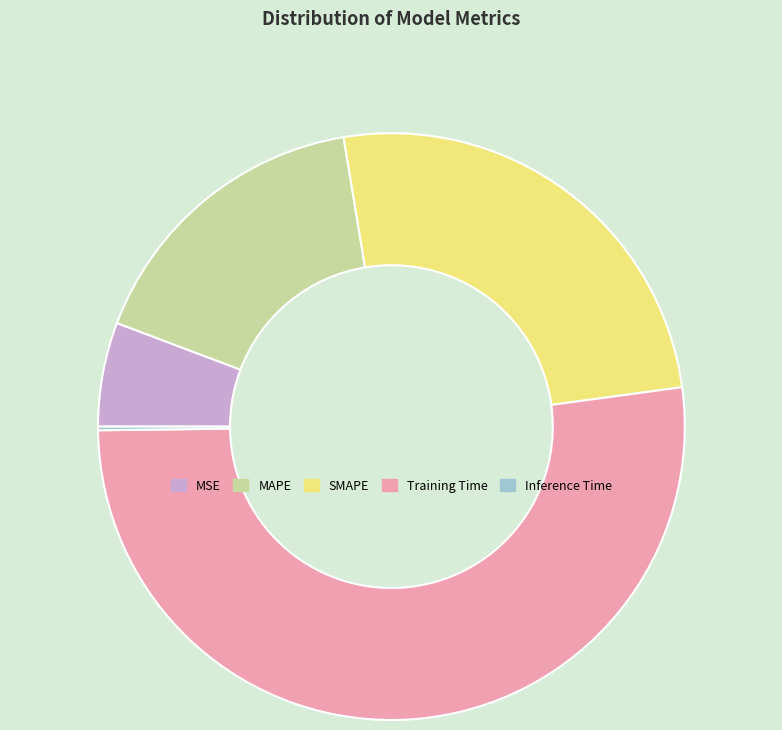

What is the largest slice in the pie chart?

Training Time